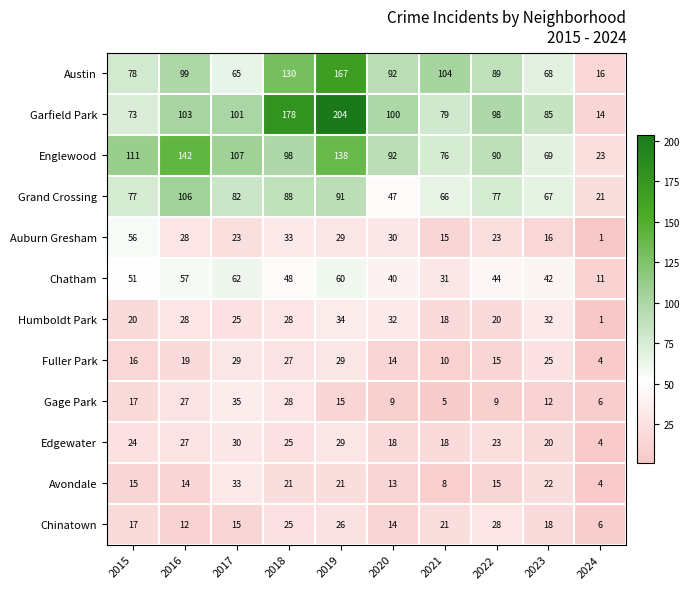

What is the approximate value of Gage Park at 2024, to the nearest 5?

5